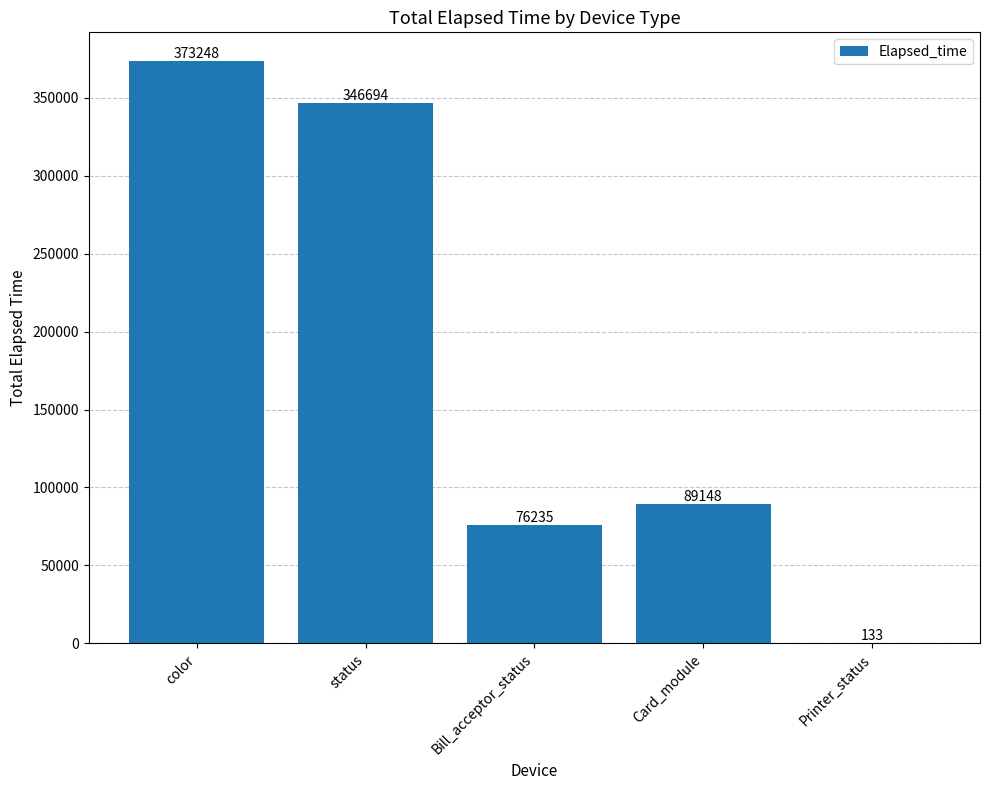

Approximately how many times larger is the value at color compared to status?

1.1